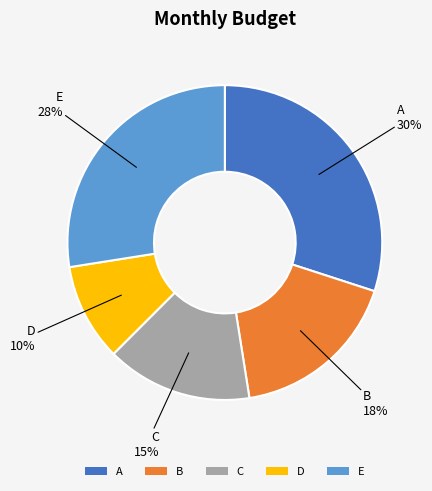

To the nearest percent, what percentage of the pie is D?

10%